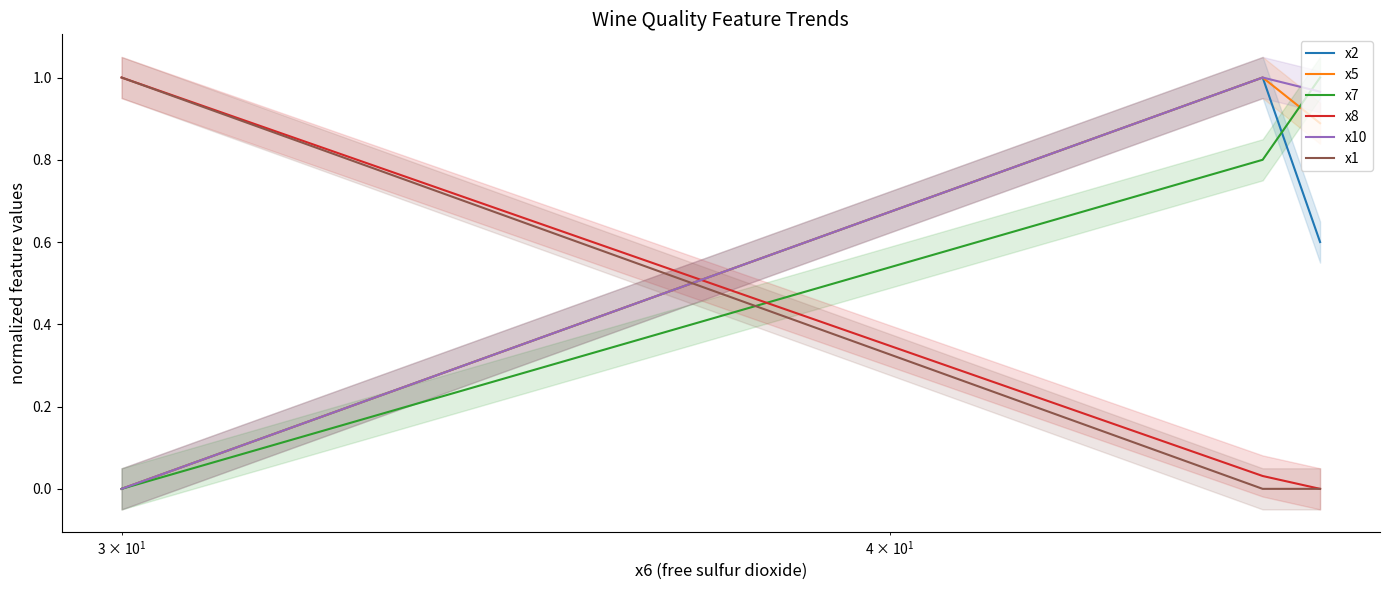

What is the highest value of the x5 series?

1.0